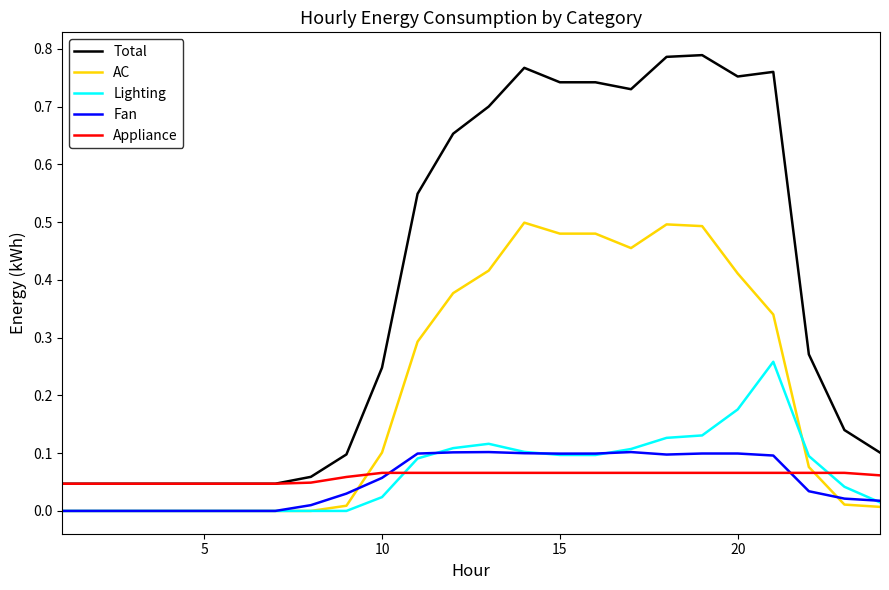

True or false: Total and AC intersect in this chart.

False